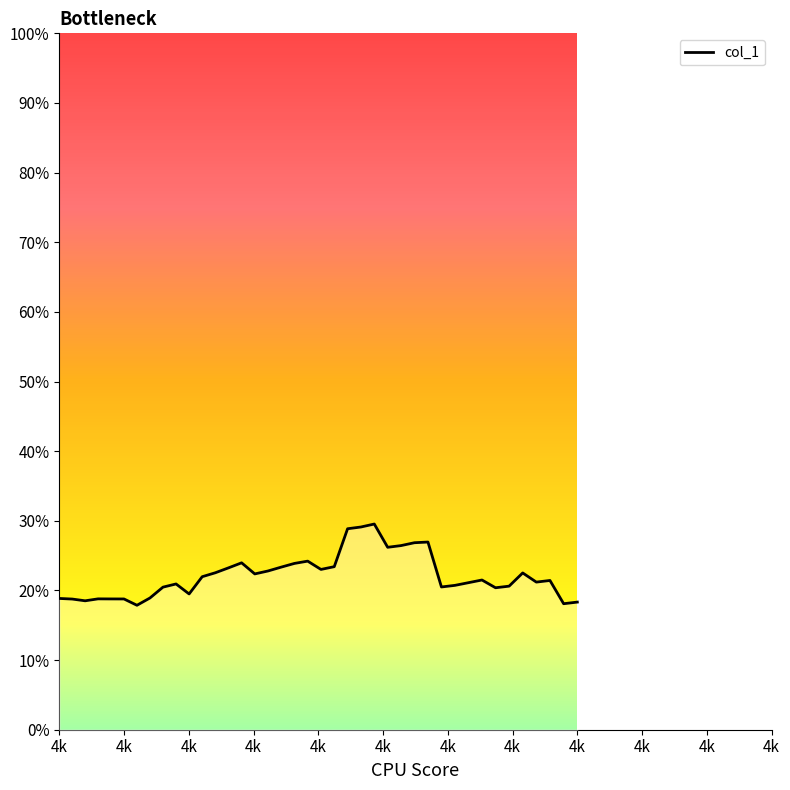

What is the difference between the maximum and minimum values?

0.1